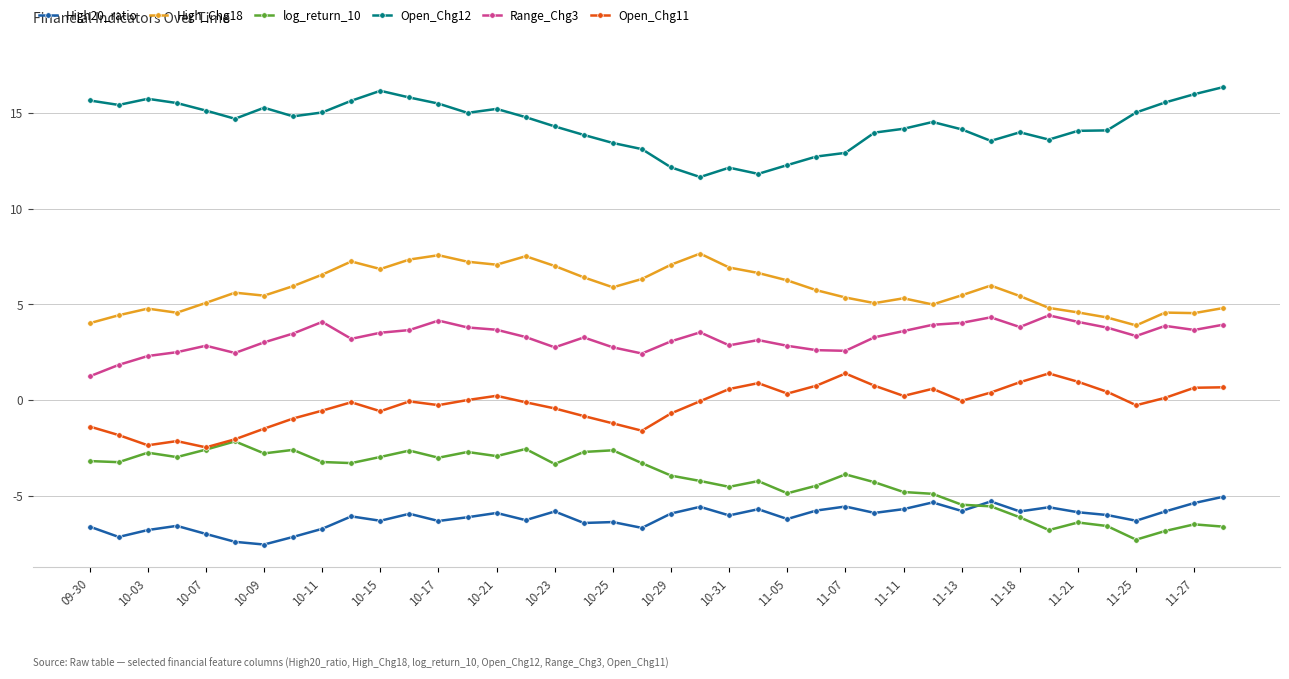

What is the smallest value displayed?

-7.5